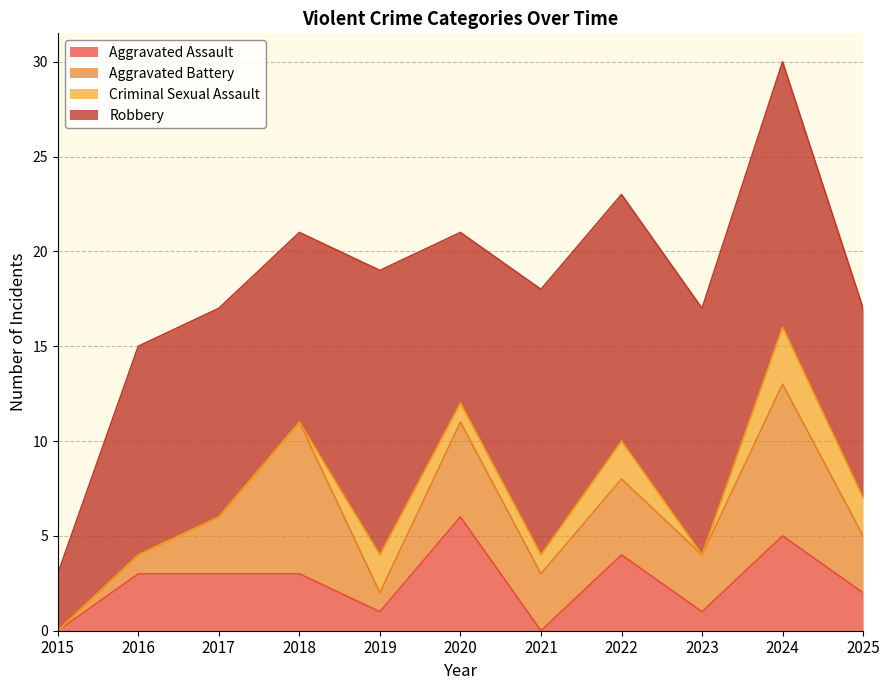

How many data points in Criminal Sexual Assault are above 1?

4